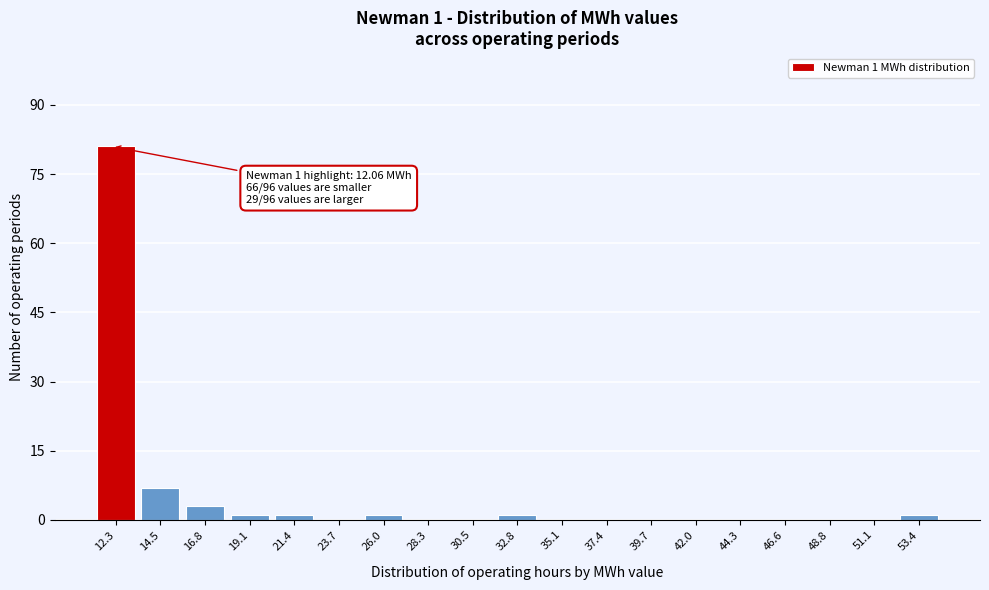

Over which range of the x-axis is the bar tallest?

11.0 to 13.5